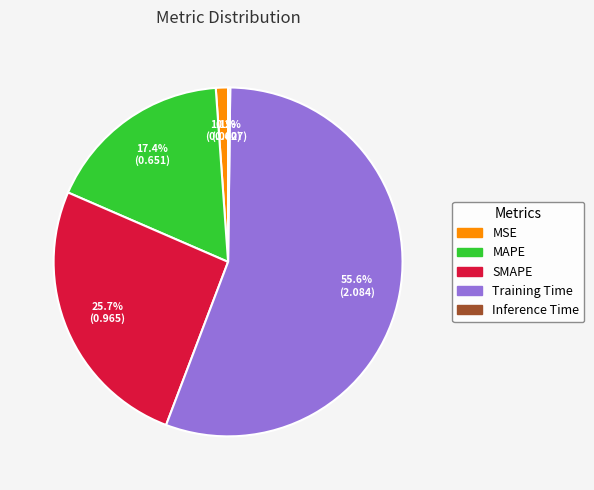

How much of the chart is everything except SMAPE?

74.3%